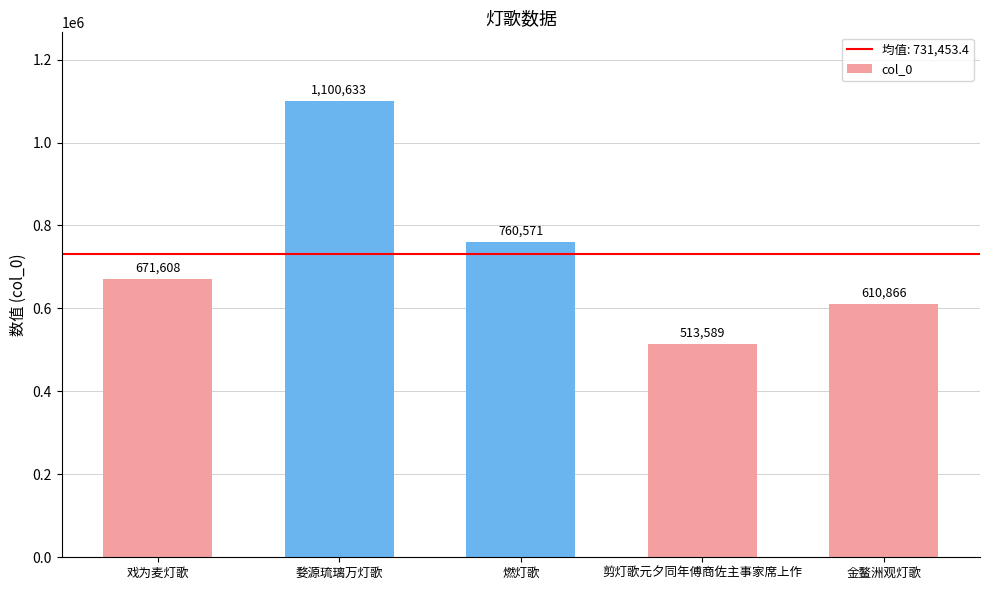

Does the chart contain any negative values?

No